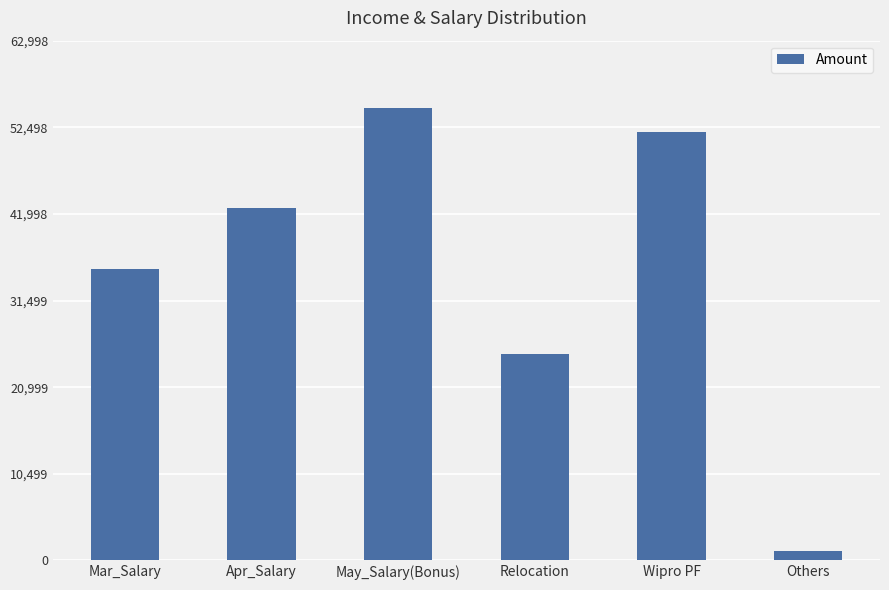

What is the label of the 3rd bar from the right?

Relocation